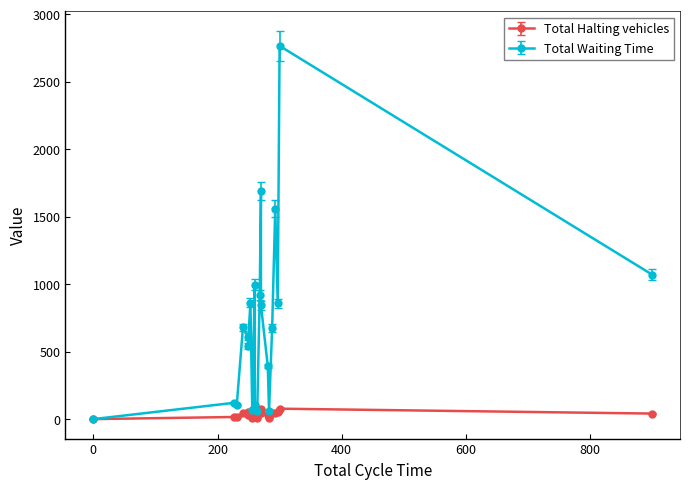

Rank the series by their average value, from highest to lowest.

Total Waiting Time, Total Halting vehicles